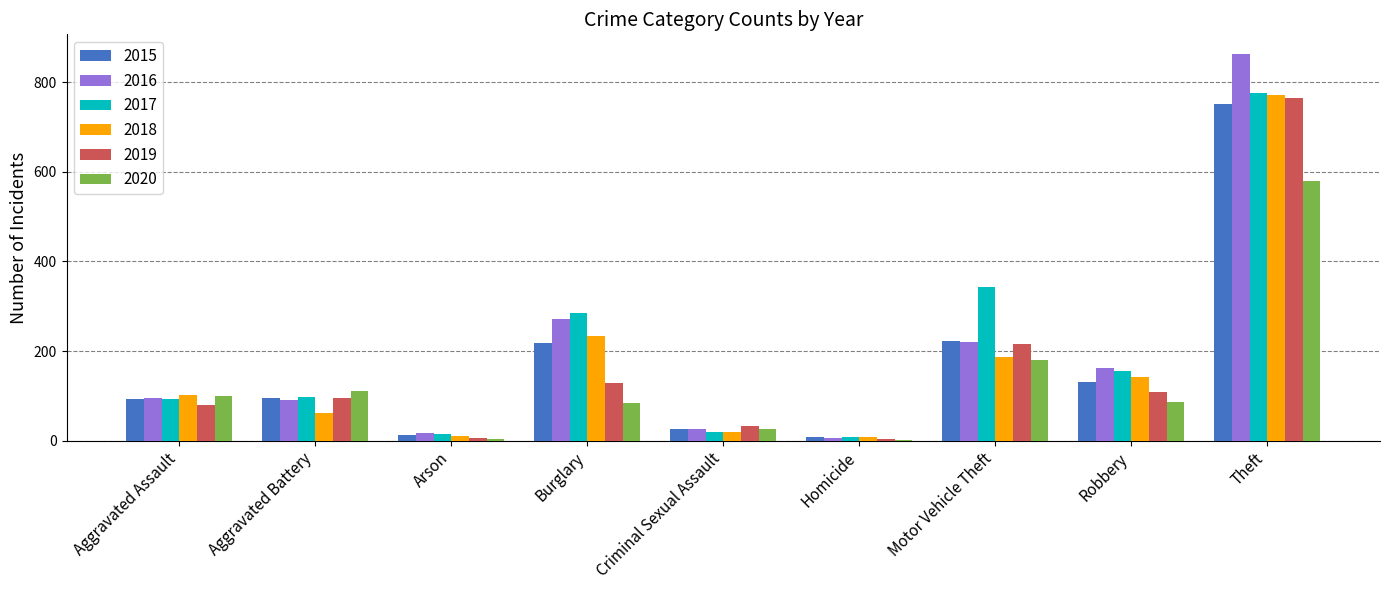

How many data points does each series have?

9